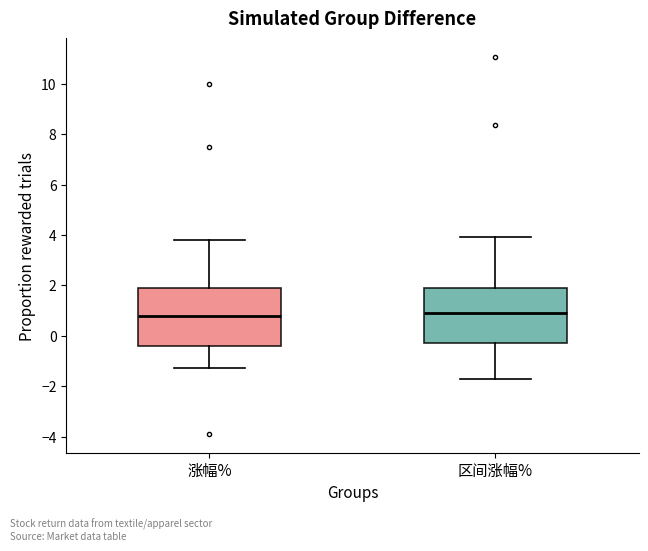

Reading left to right, read every box against the y-axis: the position of its median line, the range the box covers, and the ends of its whiskers. The values are not printed on the chart, so give them approximately, as read against the axis.

涨幅%: median 0.8, box -0.4 to 1.8, whiskers -1.2 to 3.8
区间涨幅%: median 1.0, box -0.2 to 1.8, whiskers -1.8 to 4.0